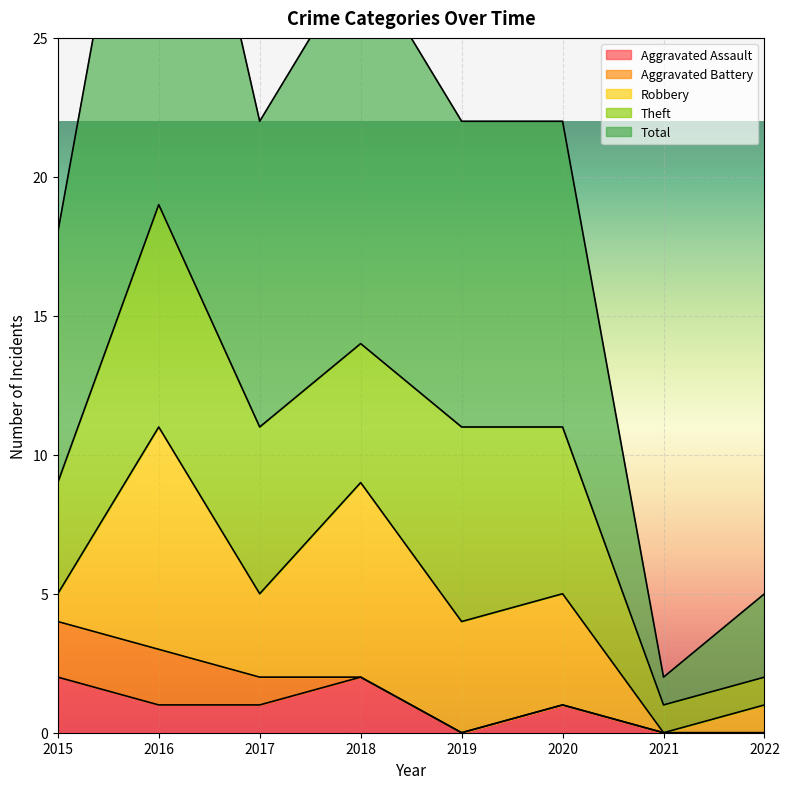

How many lines are shown in the chart?

5